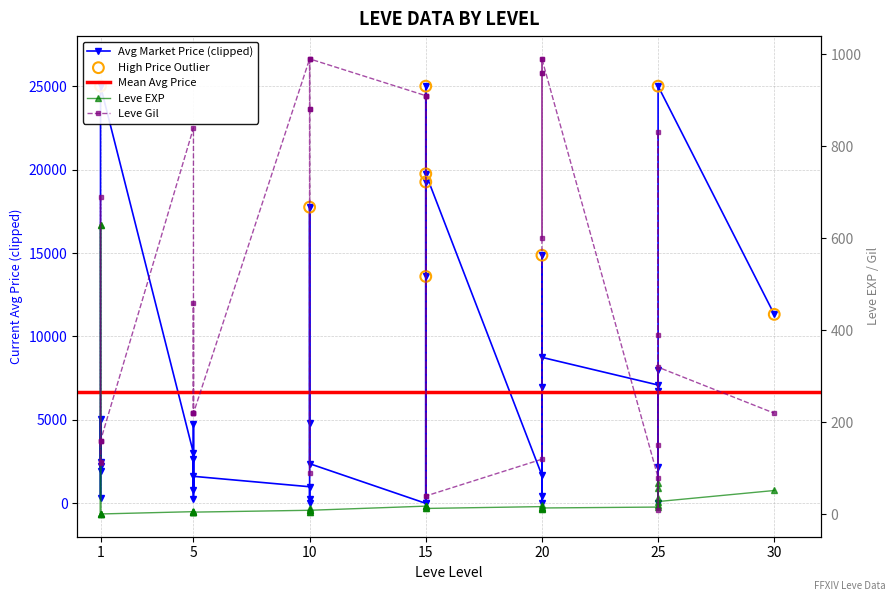

Which series reaches the maximum Y coordinate?

Leve Gil